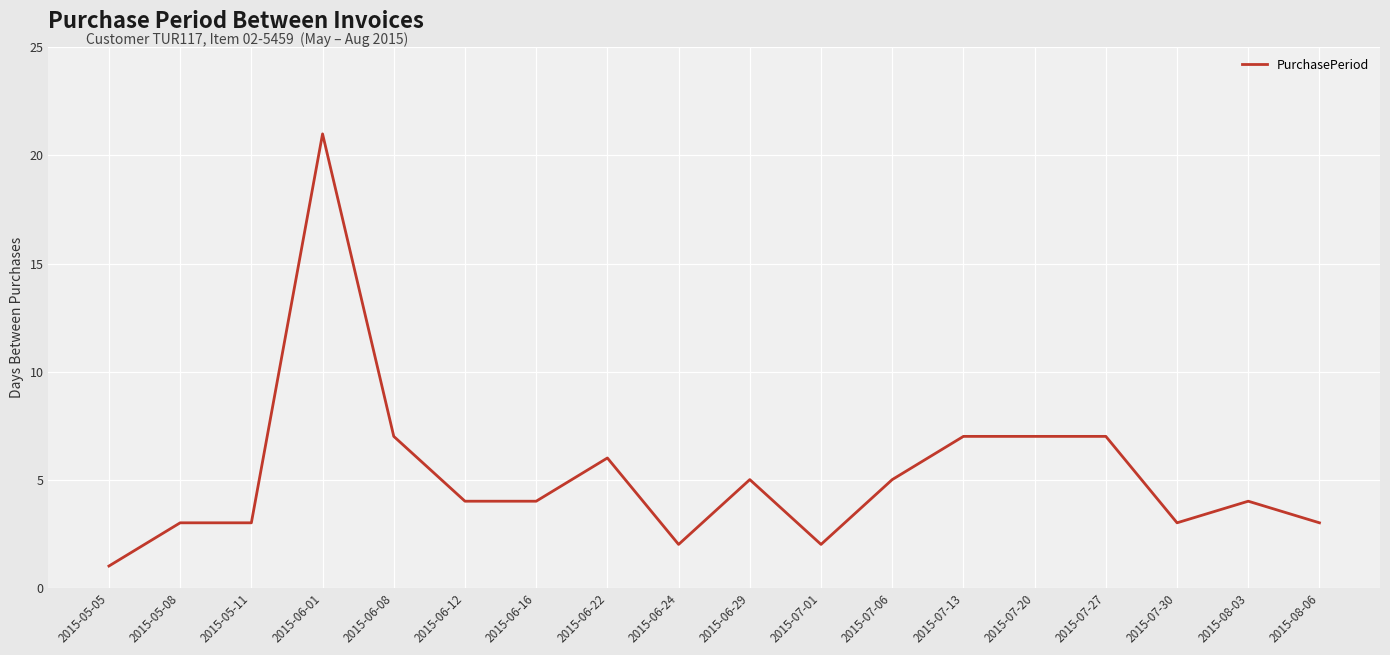

Approximately how many times larger is the value at 2015-07-06 compared to 2015-08-06?

1.7